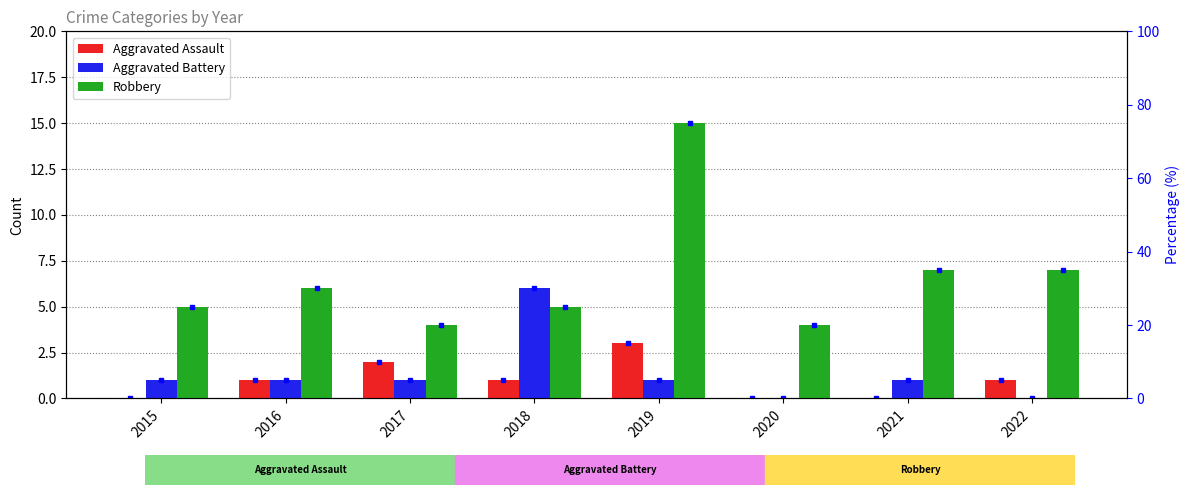

At which category is the sum across all series the highest?

2019